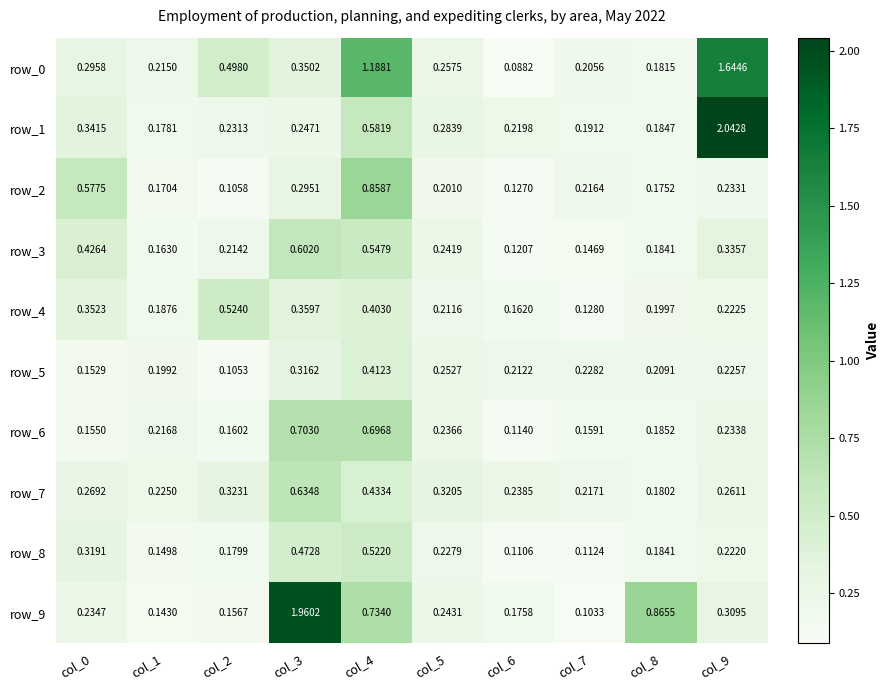

Is it true that row_0 equals 0.9 at col_2?

False